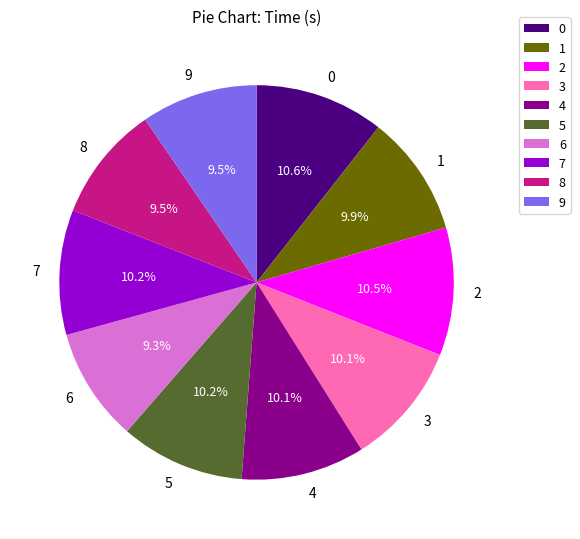

Do 4 and 5 together represent more than half of the pie?

No